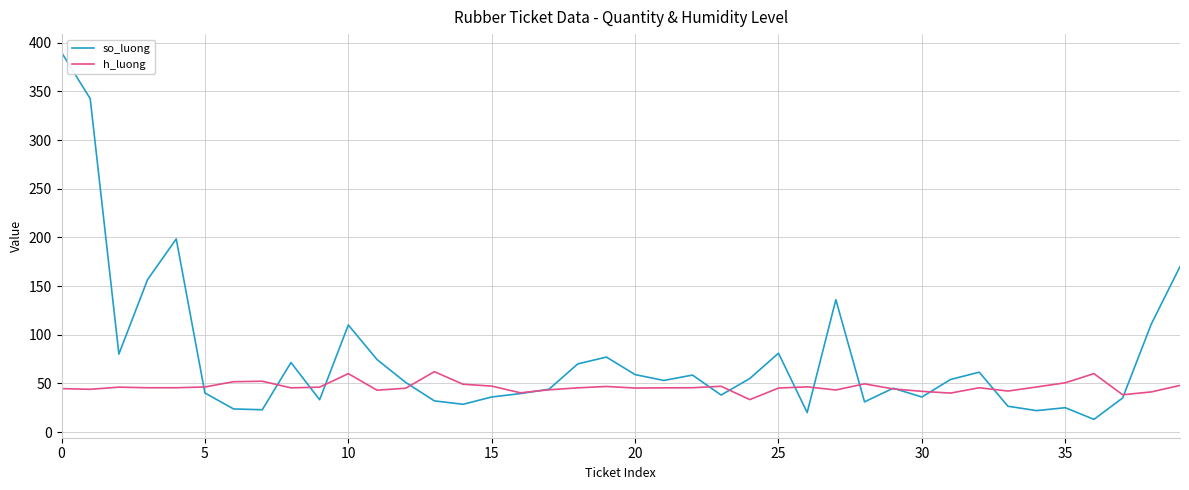

List the series in order of their overall mean, lowest first.

h_luong, so_luong